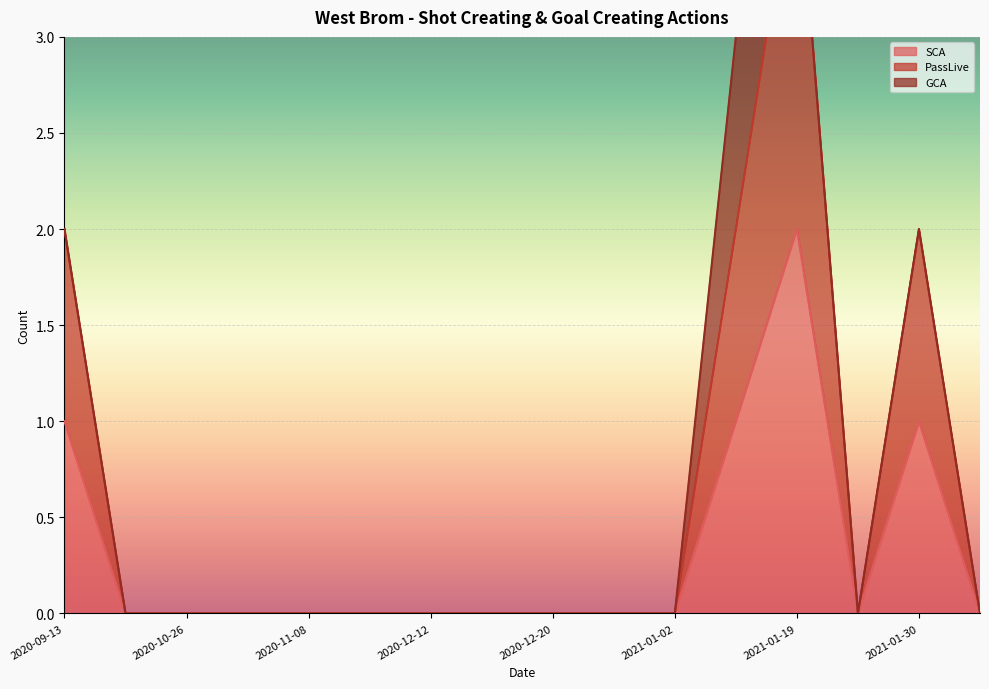

True or false: PassLive and SCA cross at least once.

False